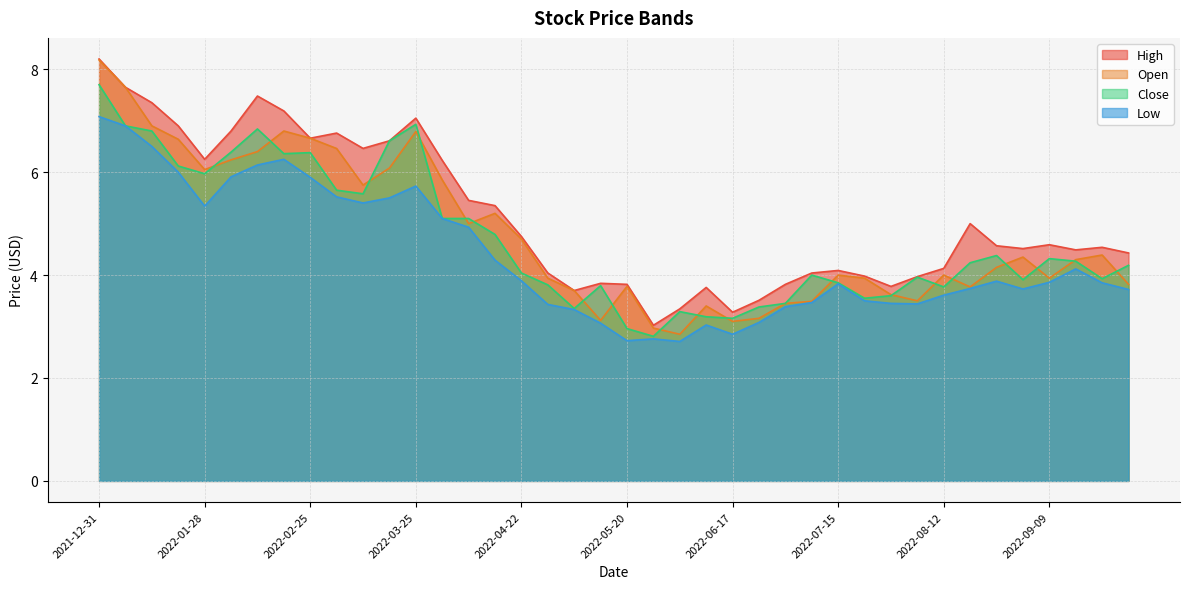

The value of High at 2022-02-25 is 6.7. True or false?

True